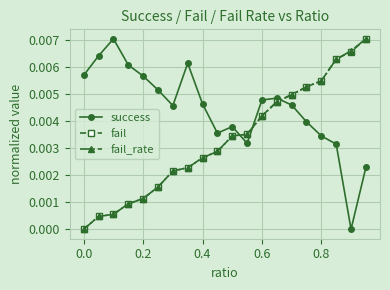

How many times do fail and success cross each other?

3